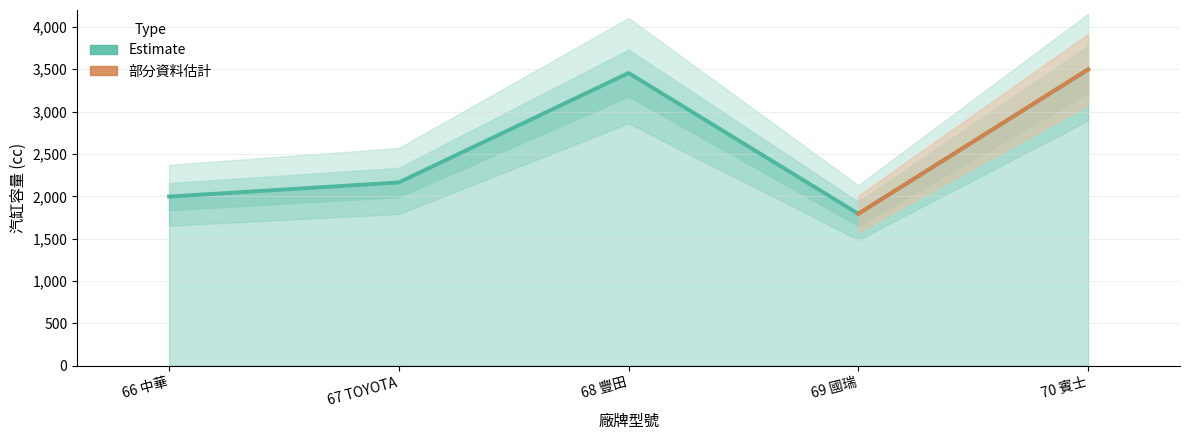

Reading left to right, extract all data points from this chart.

66 中華=1997	67 TOYOTA=2164	68 豐田=3456	69 國瑞=1794	70 賓士=3498